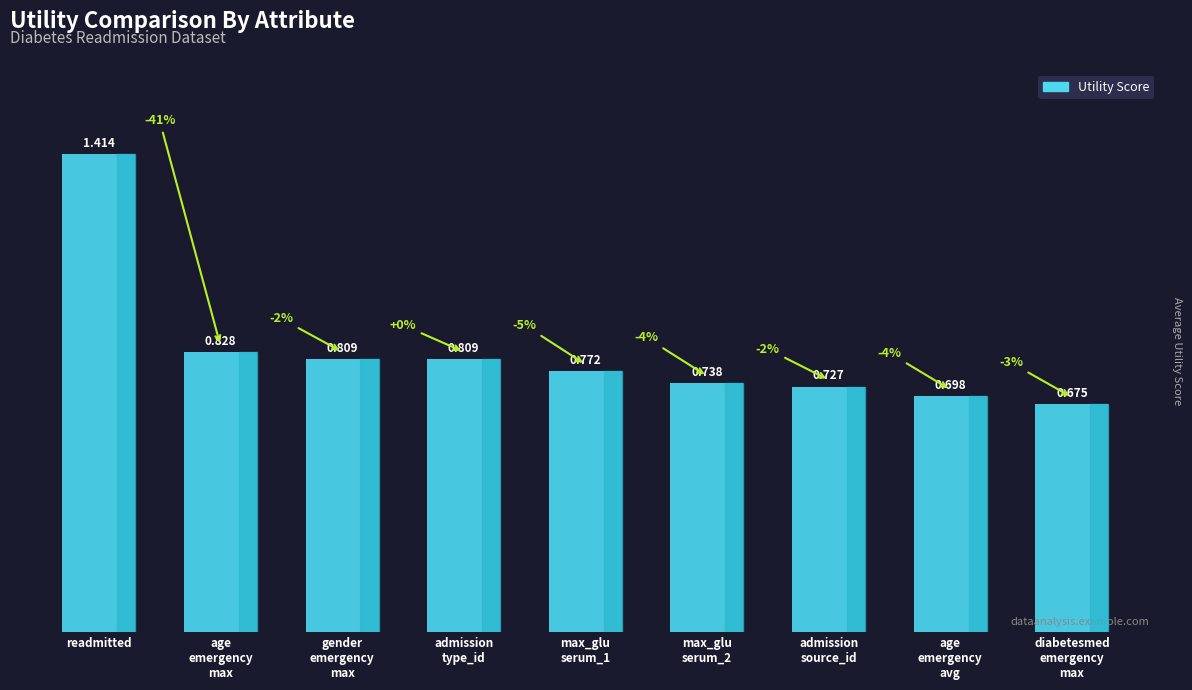

Which category has the highest value across all series?

readmitted